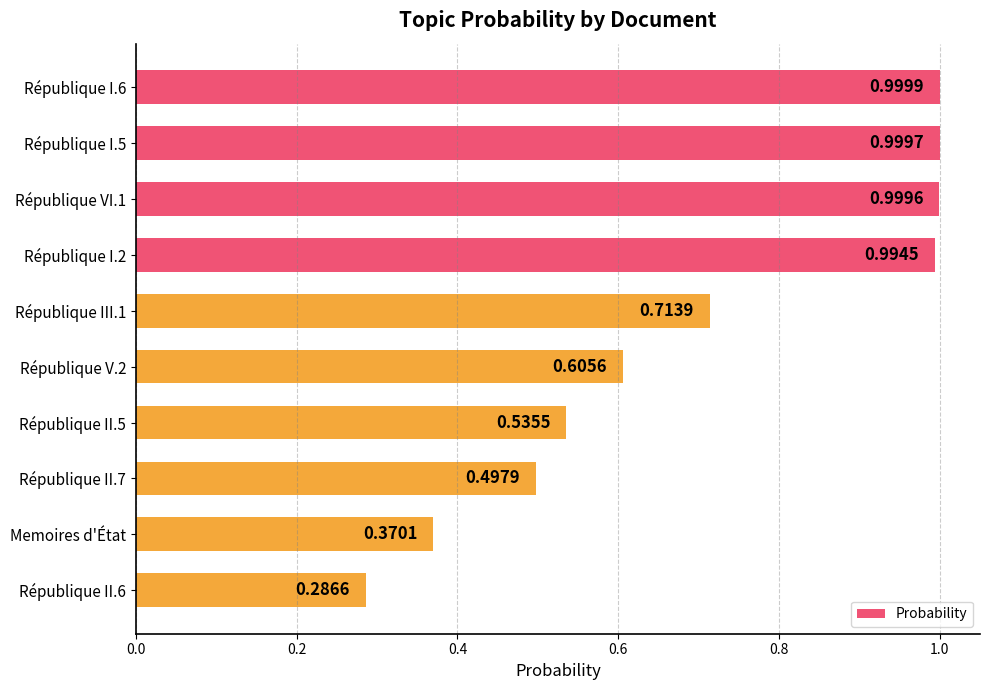

What is the change in value from République I.2 to Memoires d'État?

-0.6